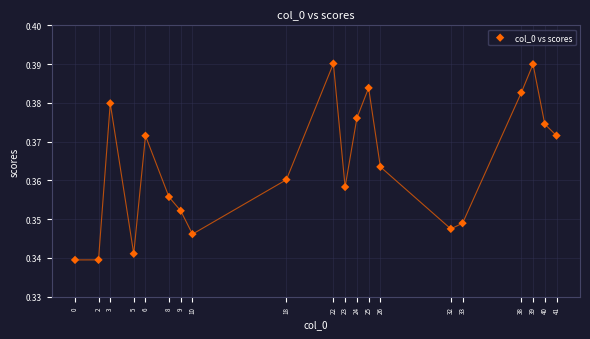

What is the range of X values (max minus min)?

41.0